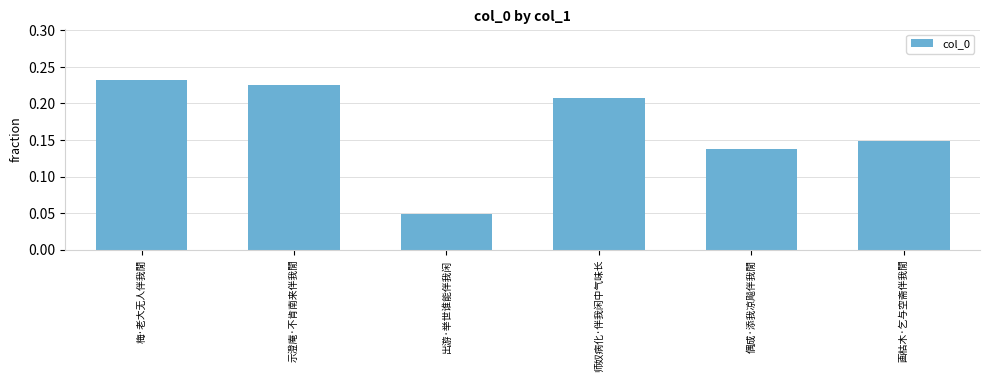

Does the chart contain any negative values?

No